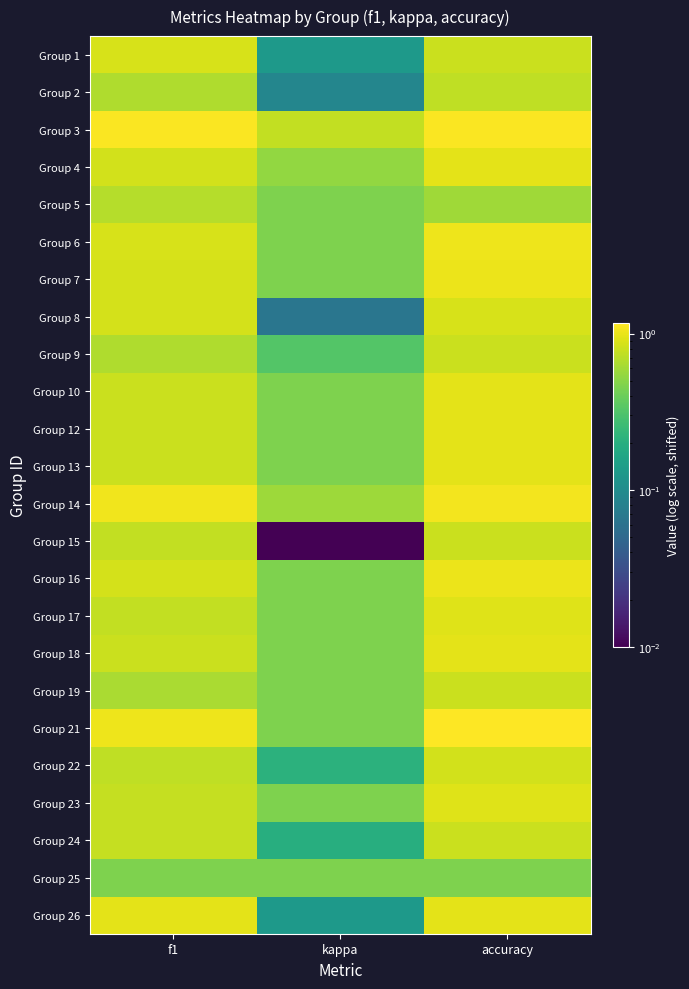

Which label corresponds to the smallest value in the chart?

kappa